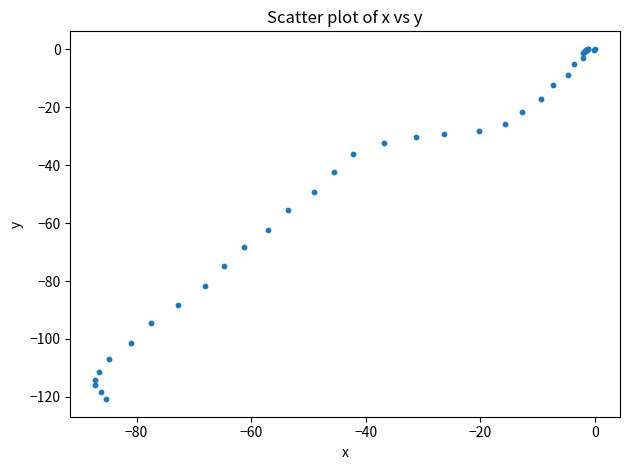

What Y value in the scatter plot is closest to -60?

-62.5